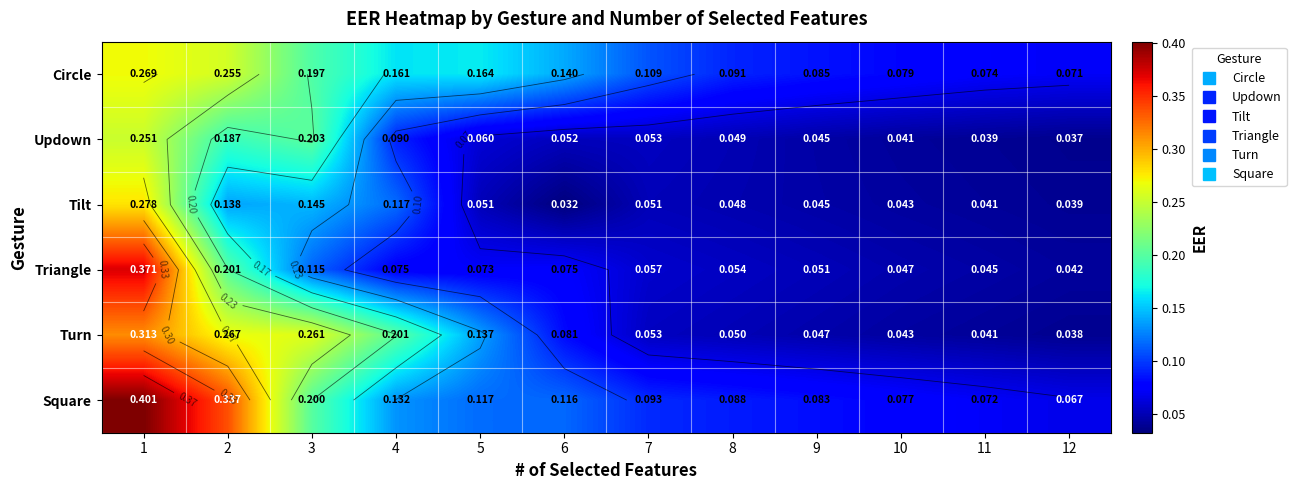

What is the sum of the Circle values at 4 and 1?

0.4